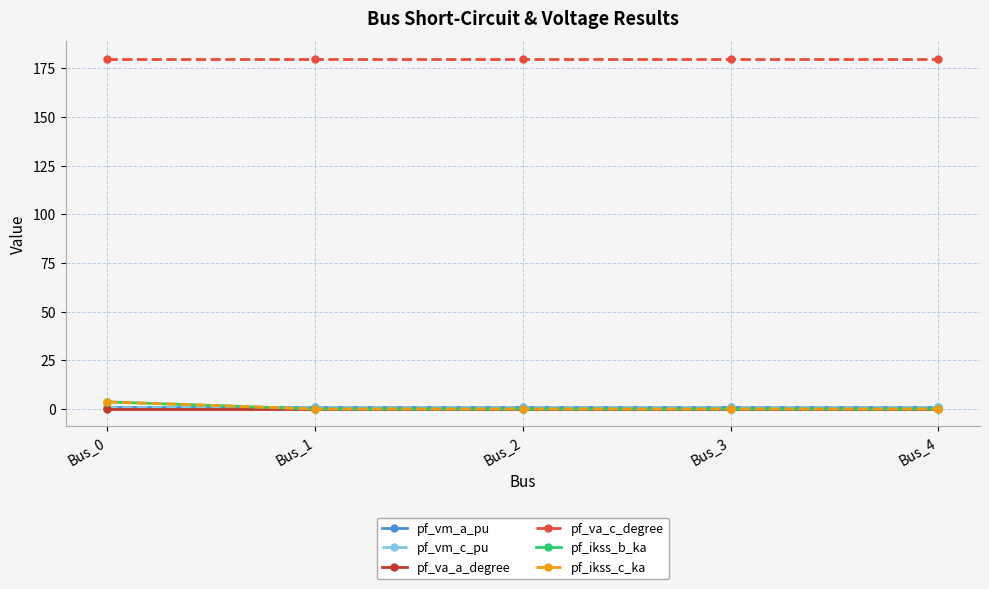

Rank the series by their maximum value, from highest to lowest.

pf_va_c_degree, pf_ikss_b_ka, pf_ikss_c_ka, pf_vm_c_pu, pf_vm_a_pu, pf_va_a_degree